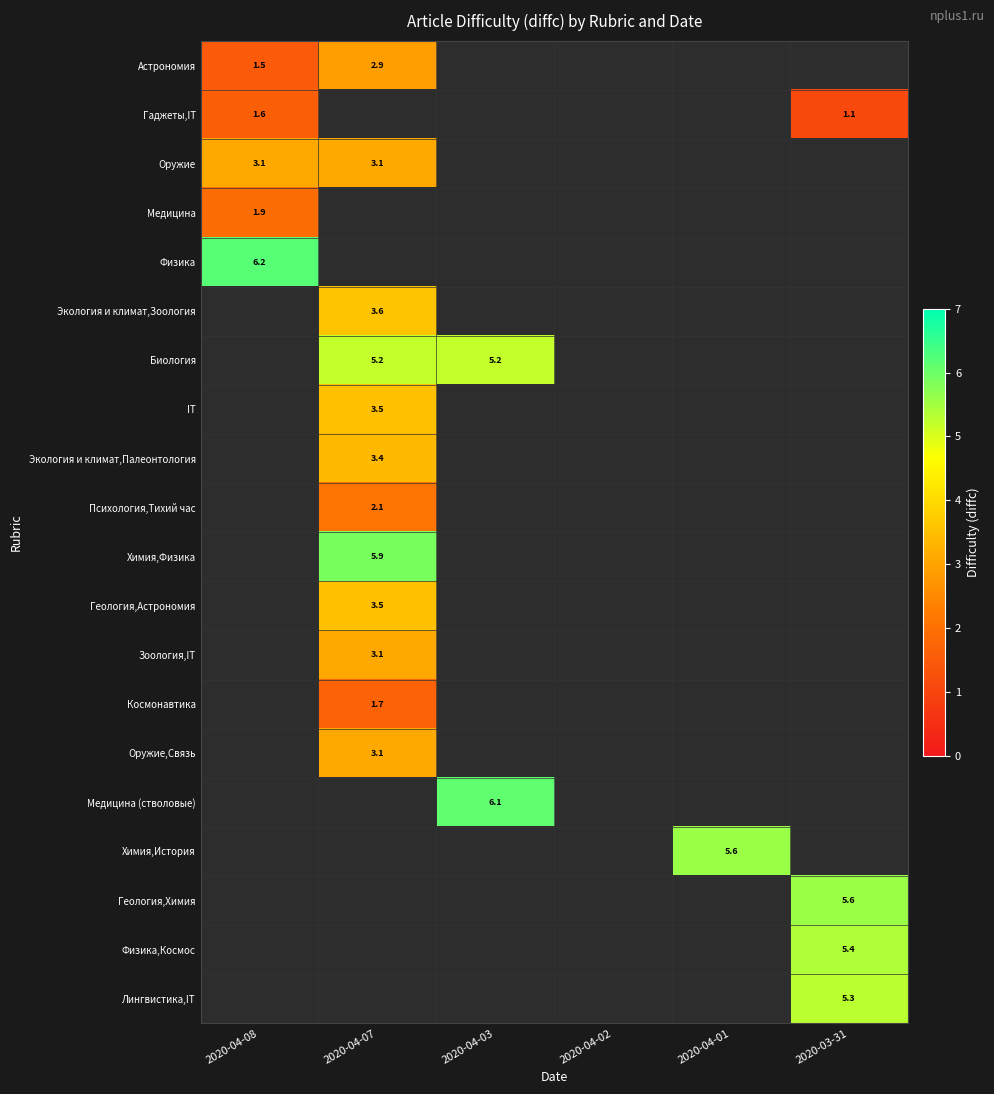

How many data points does each series have?

6